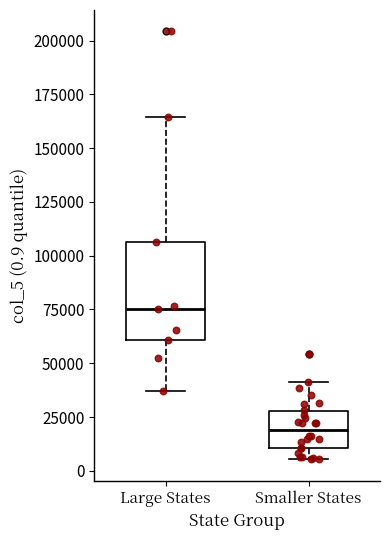

Which box's median line is the highest?

Large States